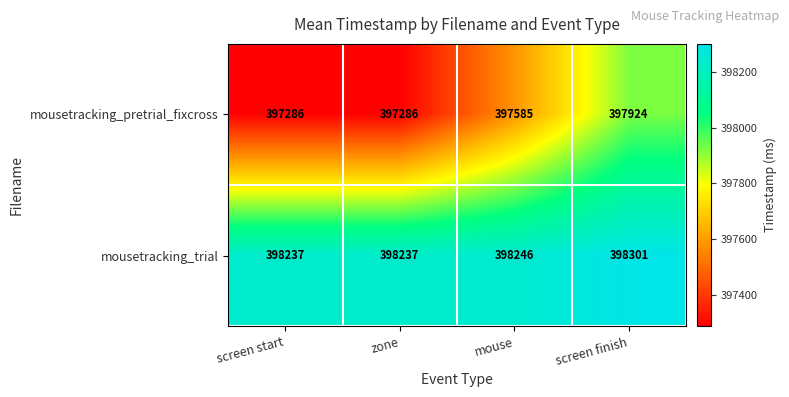

At which category does the chart reach its peak across all series?

screen finish